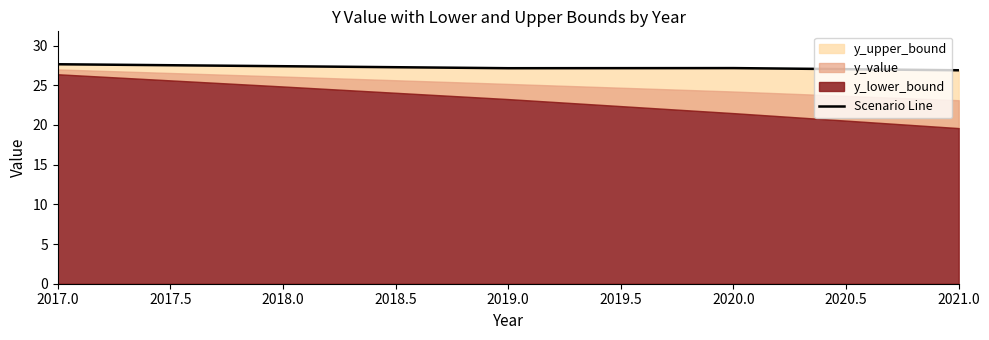

Approximately how many times larger is the value at 2017.0 compared to 2019.0?

1.0